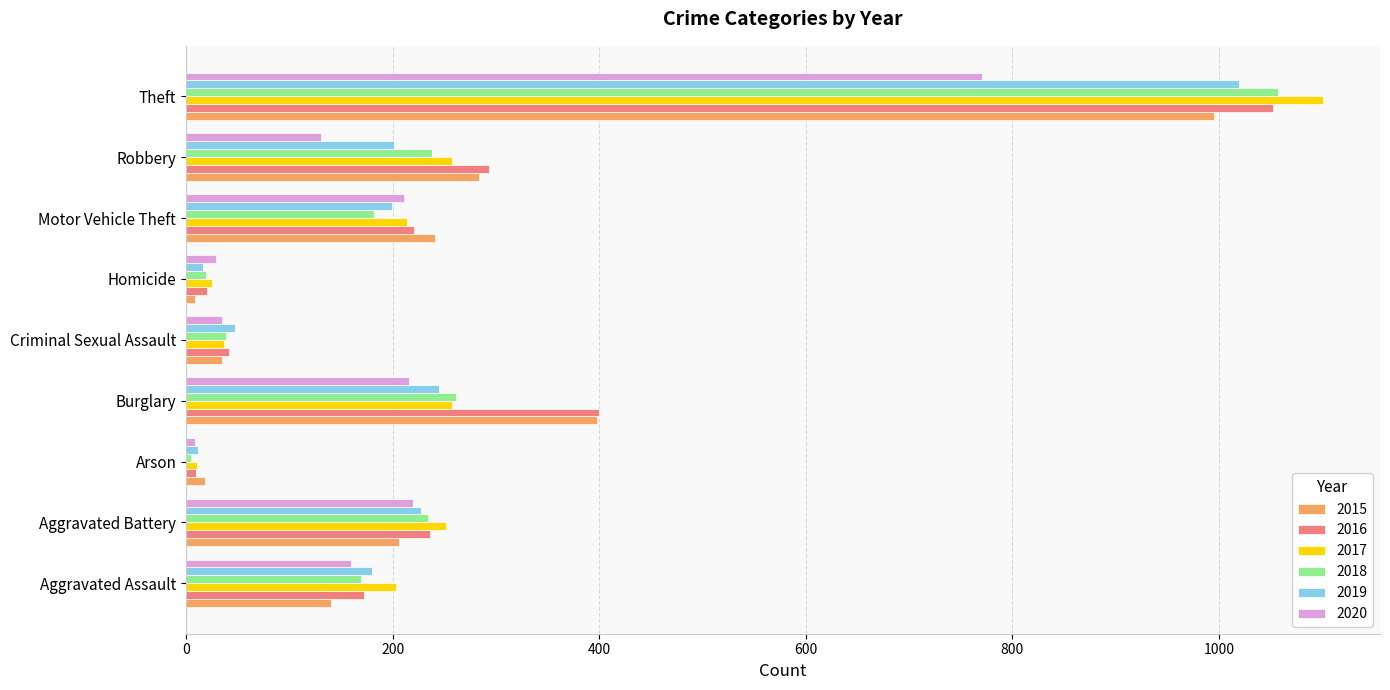

What is the total value across all series at Robbery?

1404